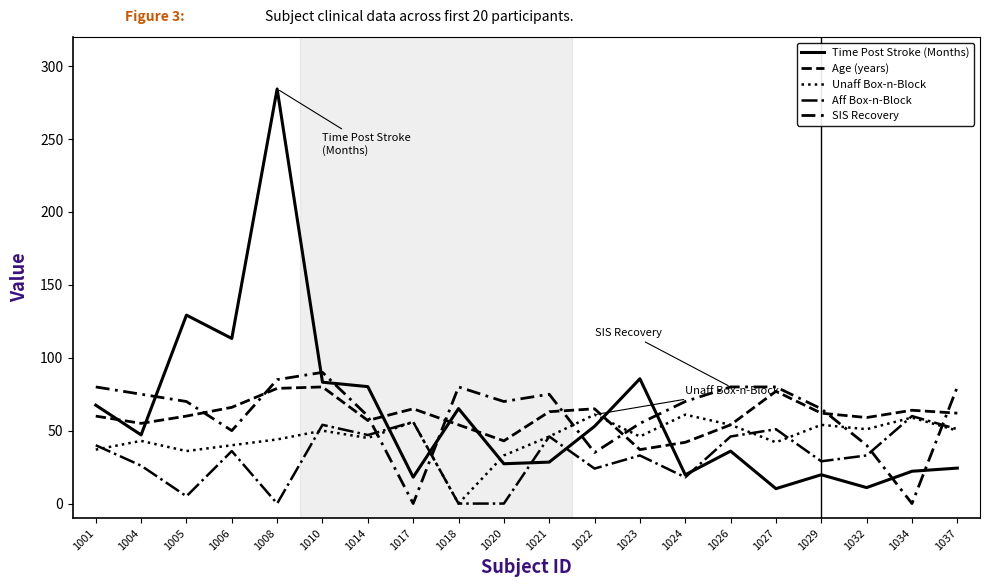

At which label does Unaff Box-n-Block reach its minimum?

1018